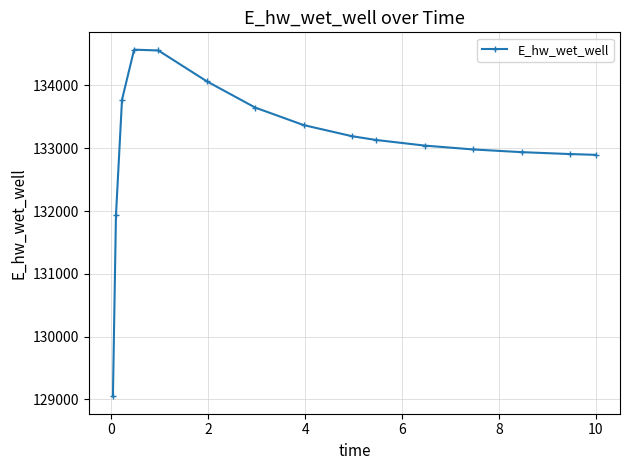

What is the average value?

133069.3